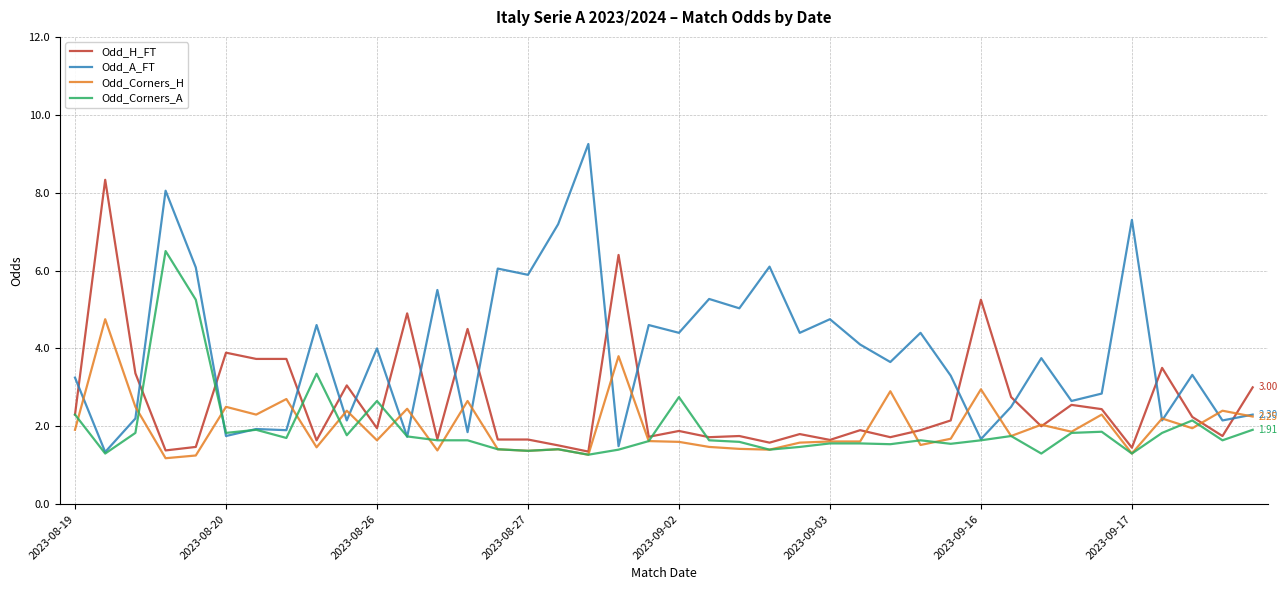

List the series in order of their peak value, lowest first.

Odd_Corners_H, Odd_Corners_A, Odd_H_FT, Odd_A_FT